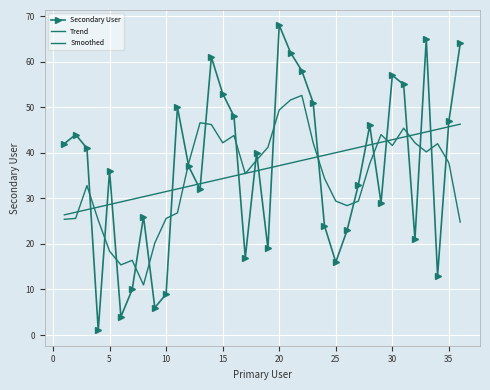

At which label does Secondary User reach its peak?

20